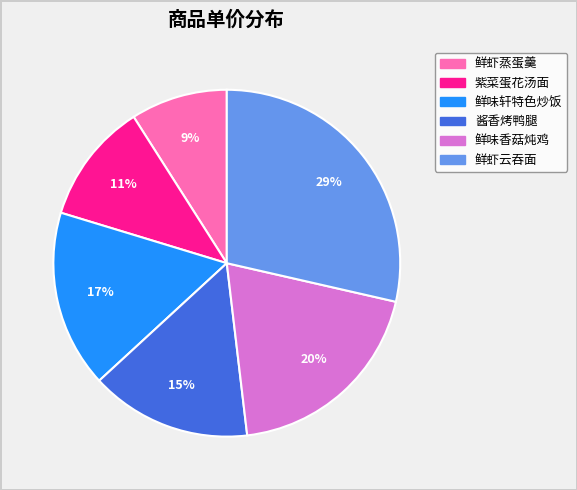

What percentage is the 鲜味香菇炖鸡 slice, to the nearest percent?

20%